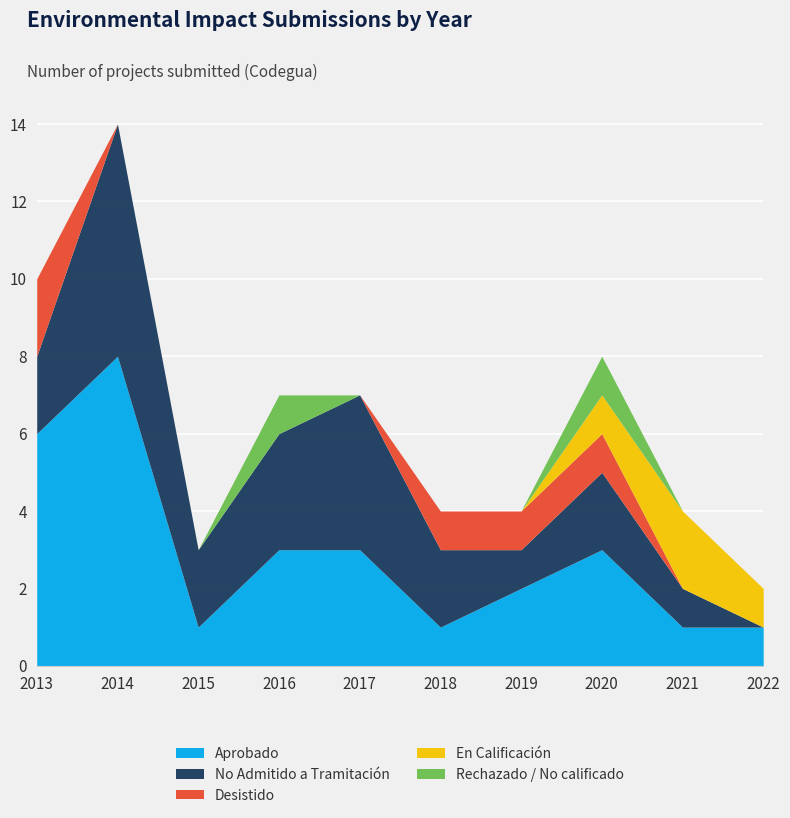

What value does the No Admitido a Tramitación series have at 2014?

6